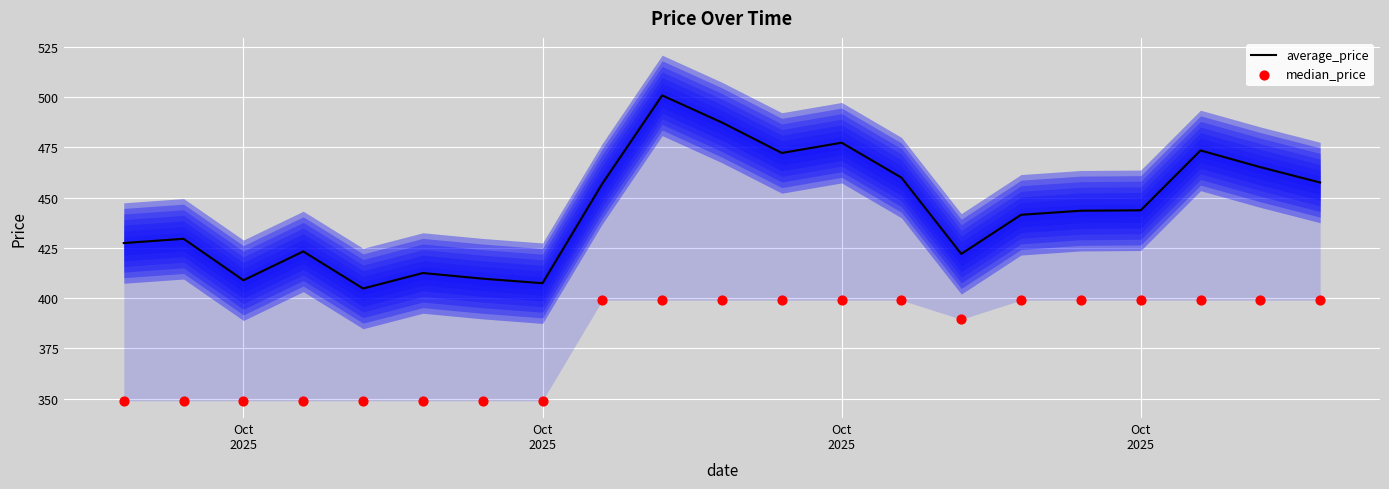

Which series reaches the maximum Y coordinate?

average_price